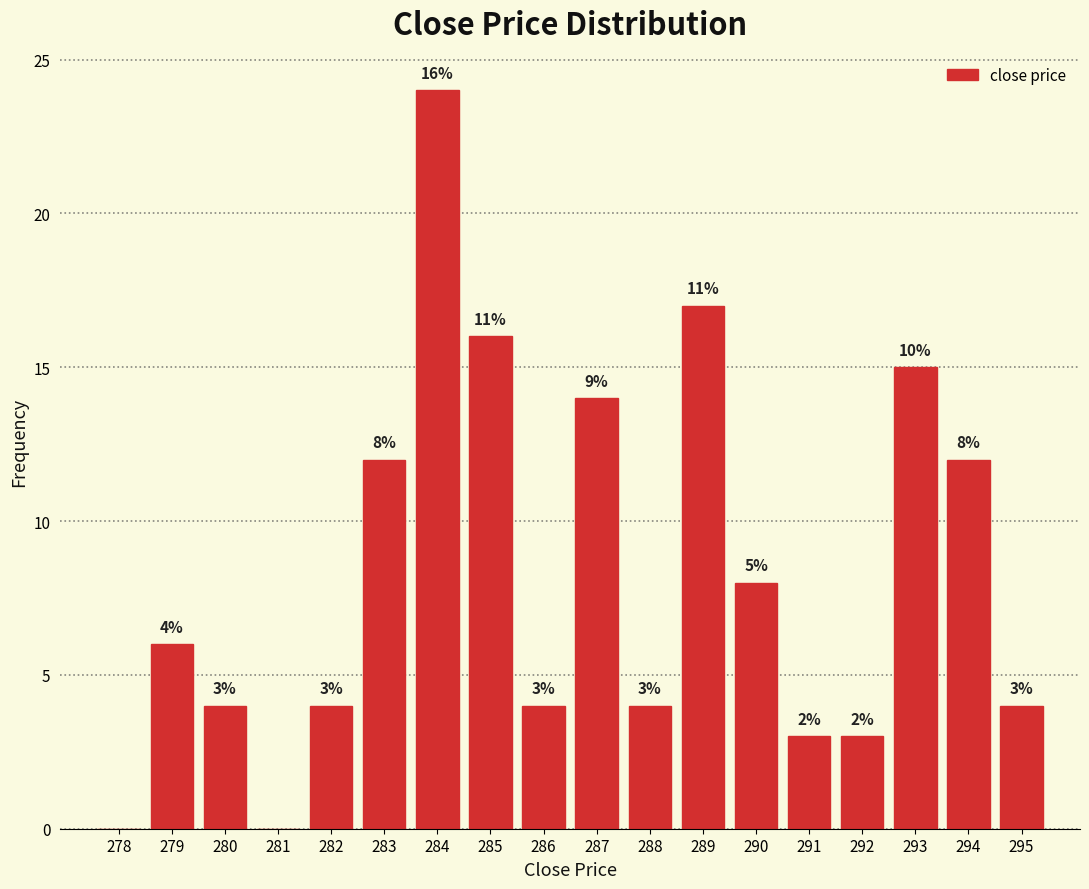

Reading left to right, extract all data points from this chart.

278=0	279=6	280=4	281=0	282=4	283=12	284=24	285=16	286=4	287=14	288=4	289=17	290=8	291=3	292=3	293=15	294=12	295=4